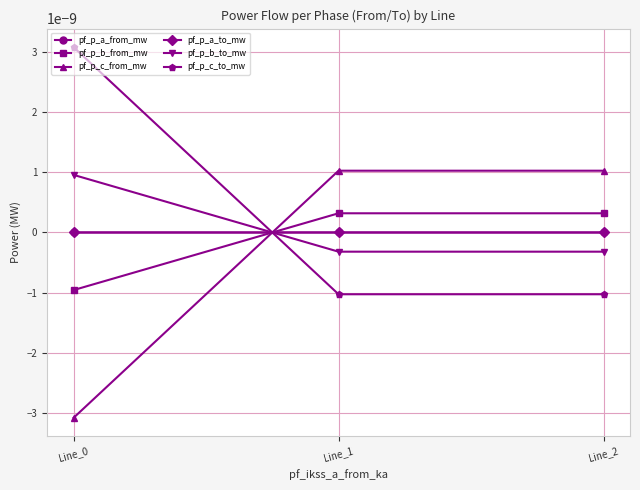

The pf_p_b_to_mw series shows 0.0 at Line_0. True or false?

True